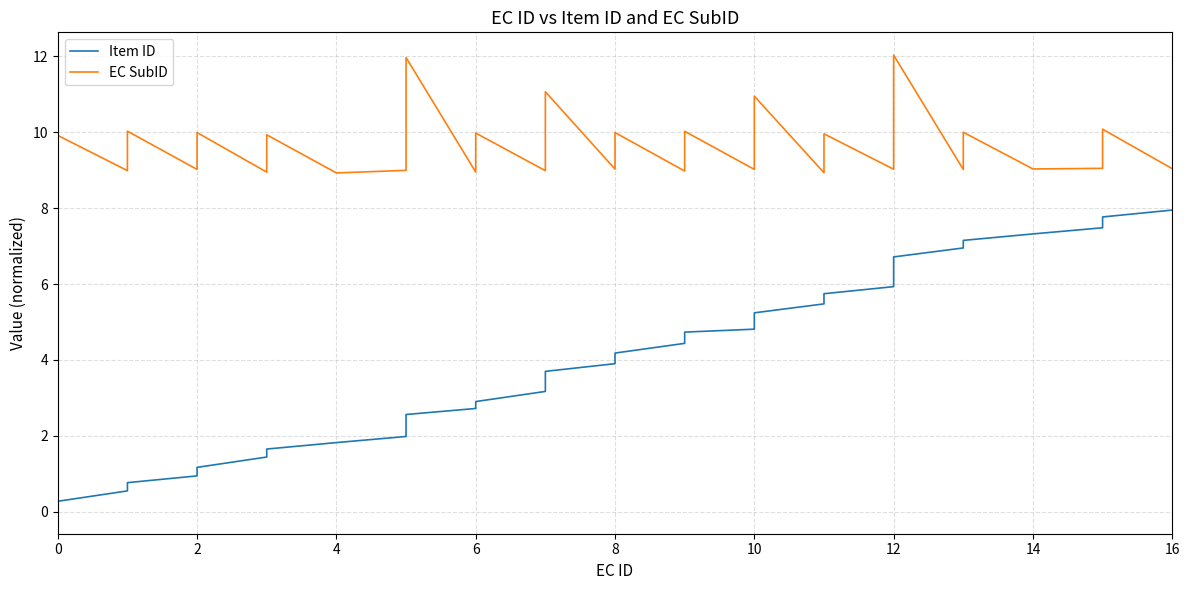

Is the value of Item ID at 4 greater than the value of EC SubID at 0?

No